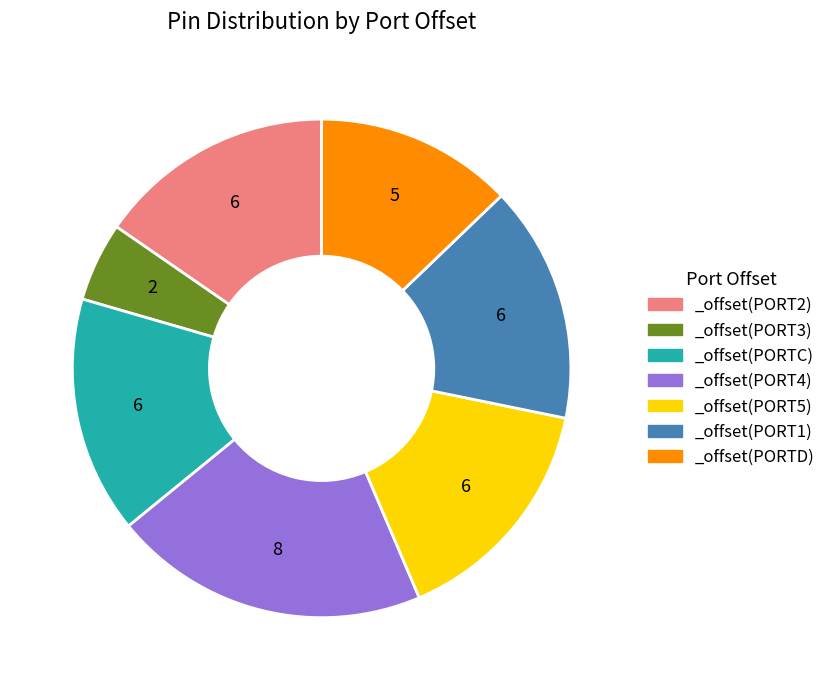

Does any single category account for the majority?

No